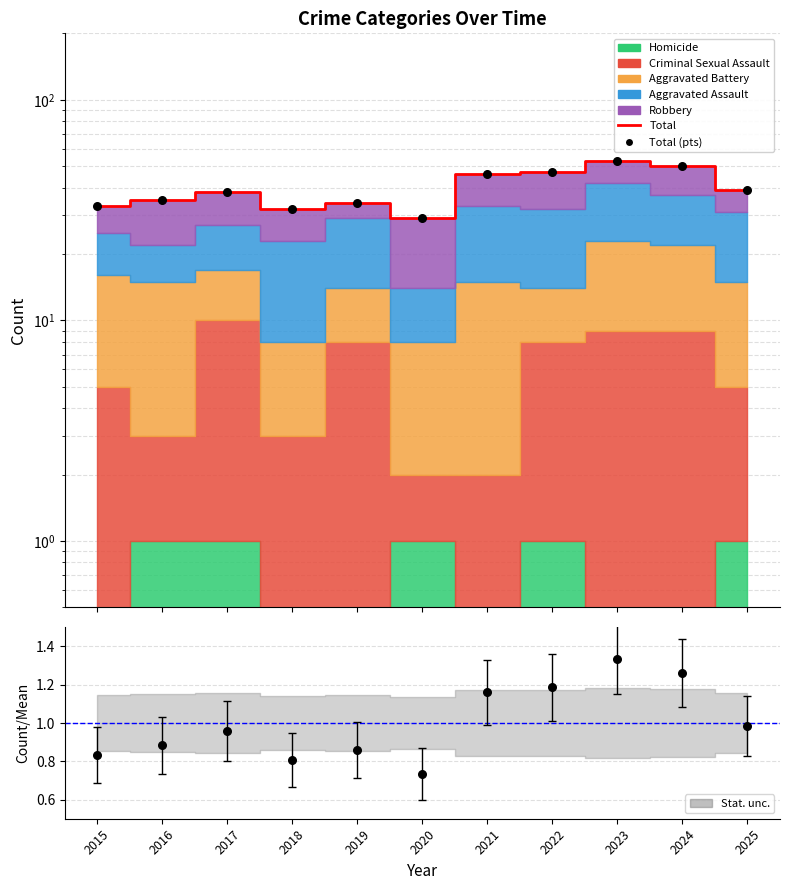

Which series reaches the minimum Y coordinate?

Ratio